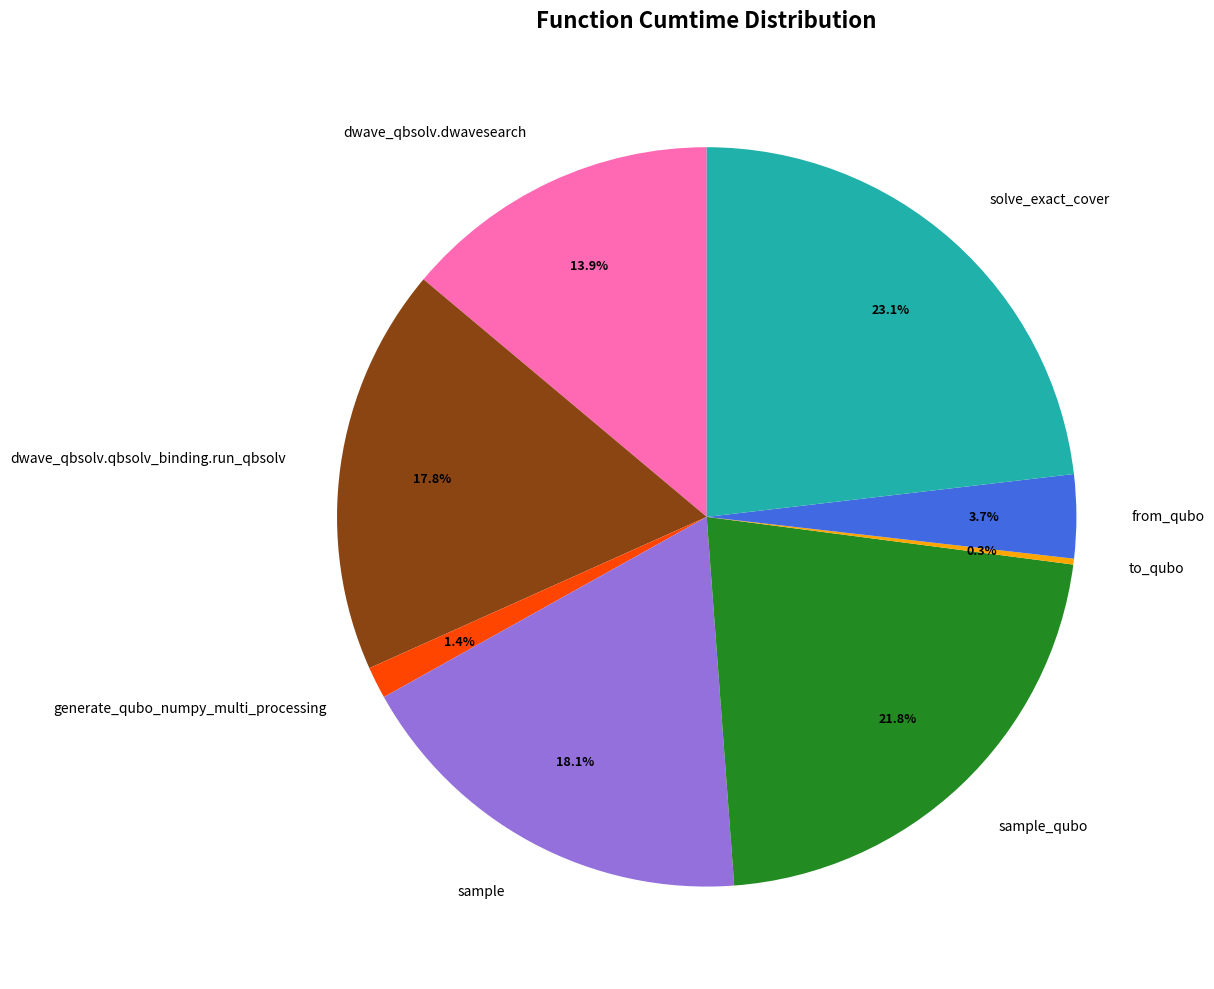

Which slice is the largest?

solve_exact_cover